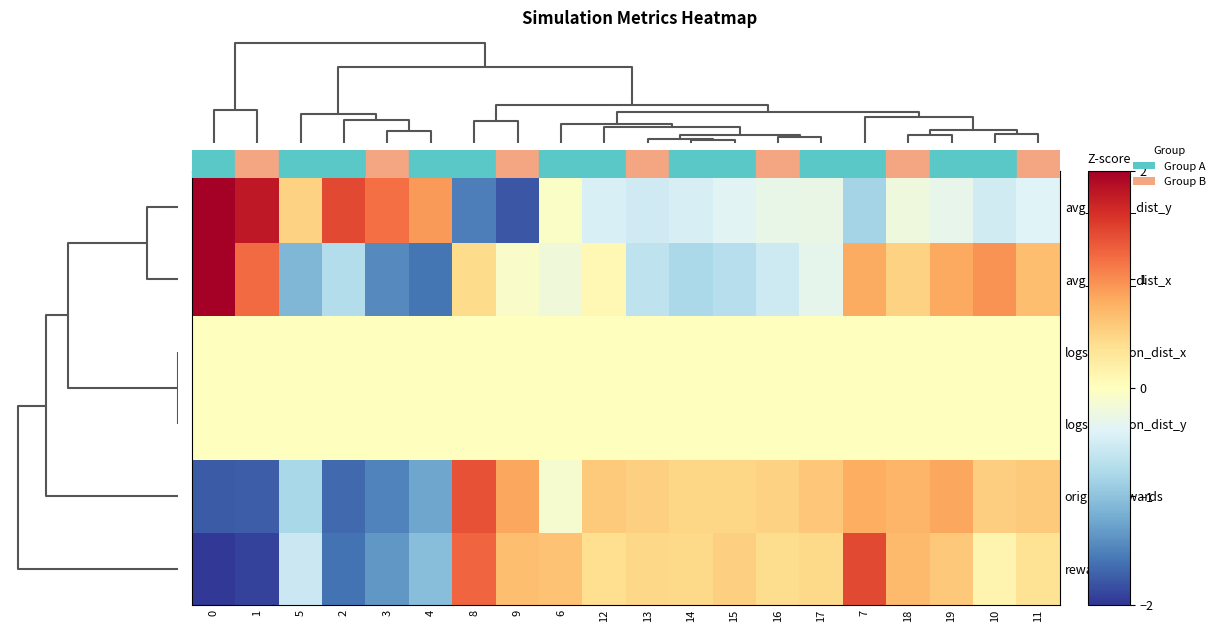

At how many categories does at least one series exceed 2?

1